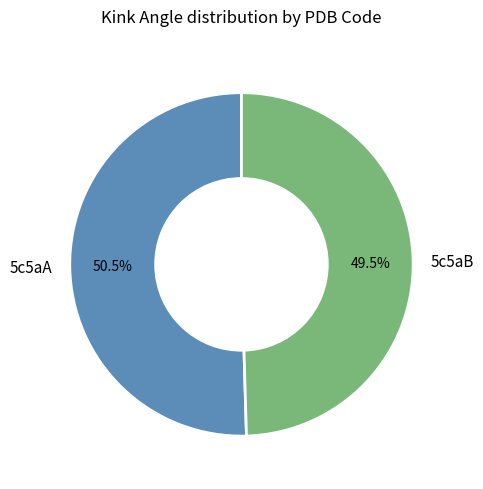

How many slices are in this pie chart?

2